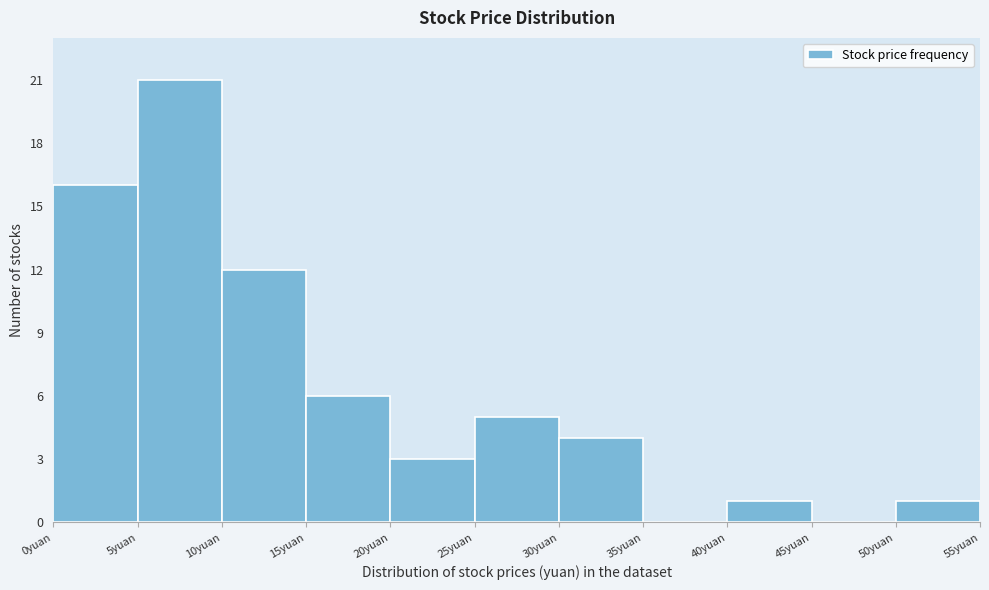

Reading left to right, list every bar in this chart as the range it spans on the x-axis followed by its height. The values are not printed on the chart, so give them approximately, as read against the axis.

0 to 5: 16
5 to 10: 21
10 to 15: 12
15 to 20: 6
20 to 25: 3
25 to 30: 5
30 to 35: 4
35 to 40: 0
40 to 45: 1
45 to 50: 0
50 to 55: 1